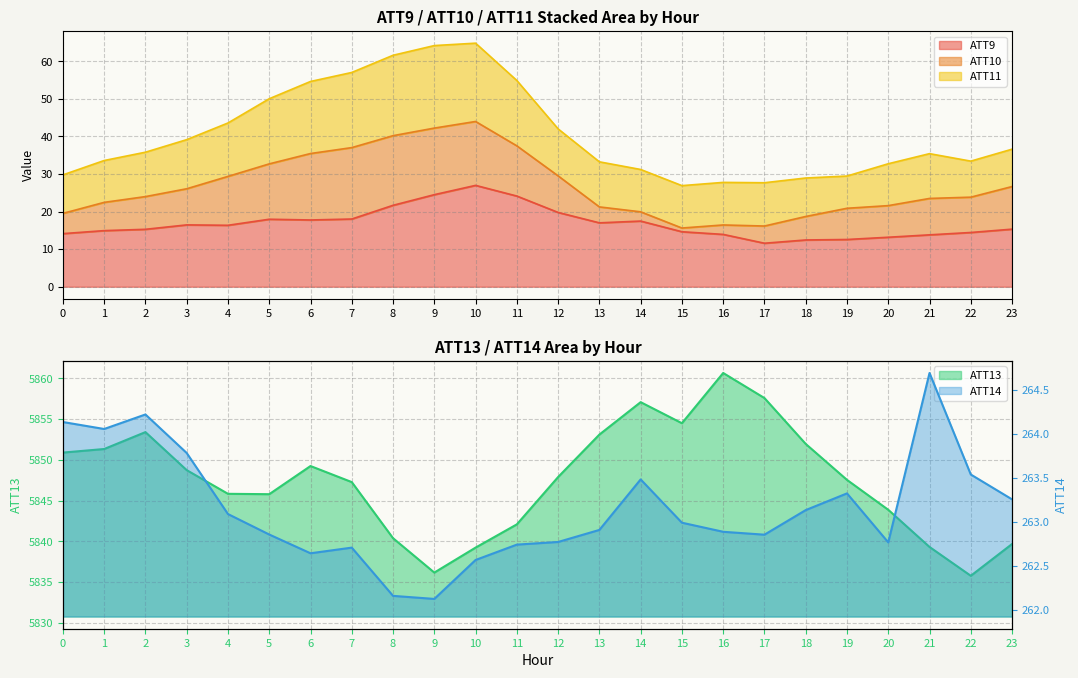

Is it true that ATT14 equals 133.5 at 2?

False